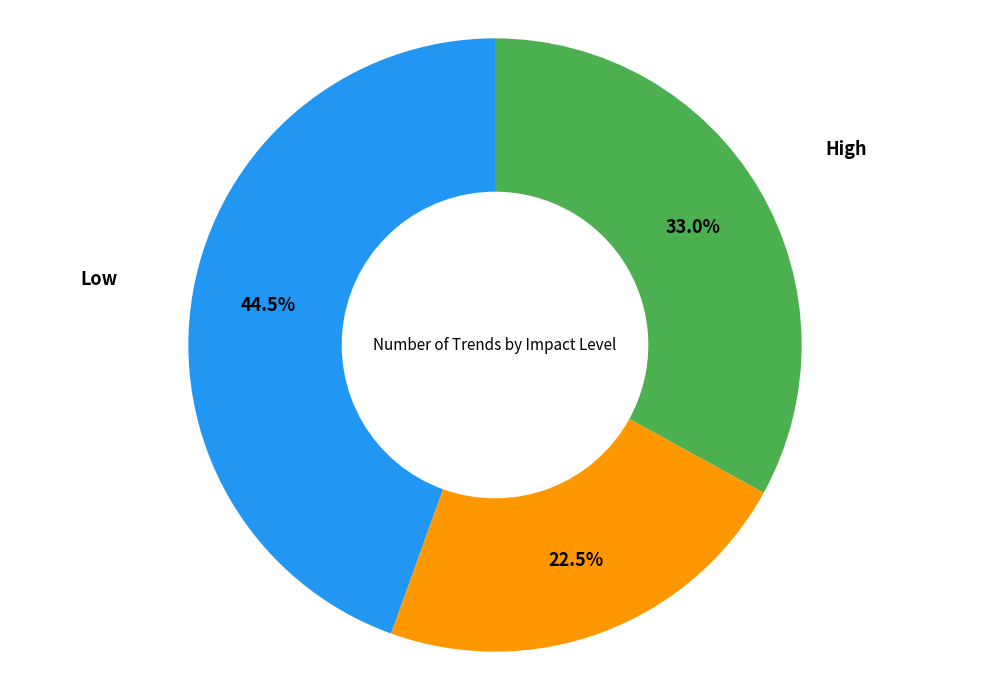

Is Medium the majority of the pie?

No